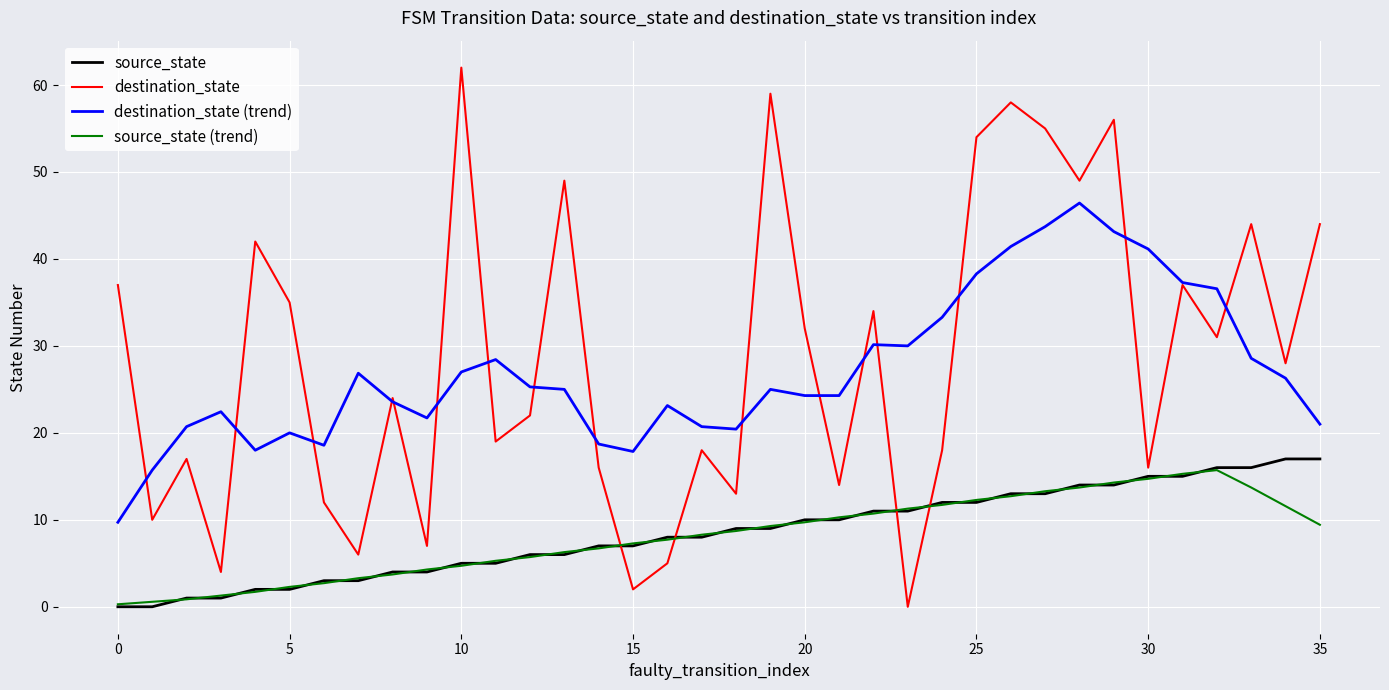

What is the maximum value for destination_state?

62.0